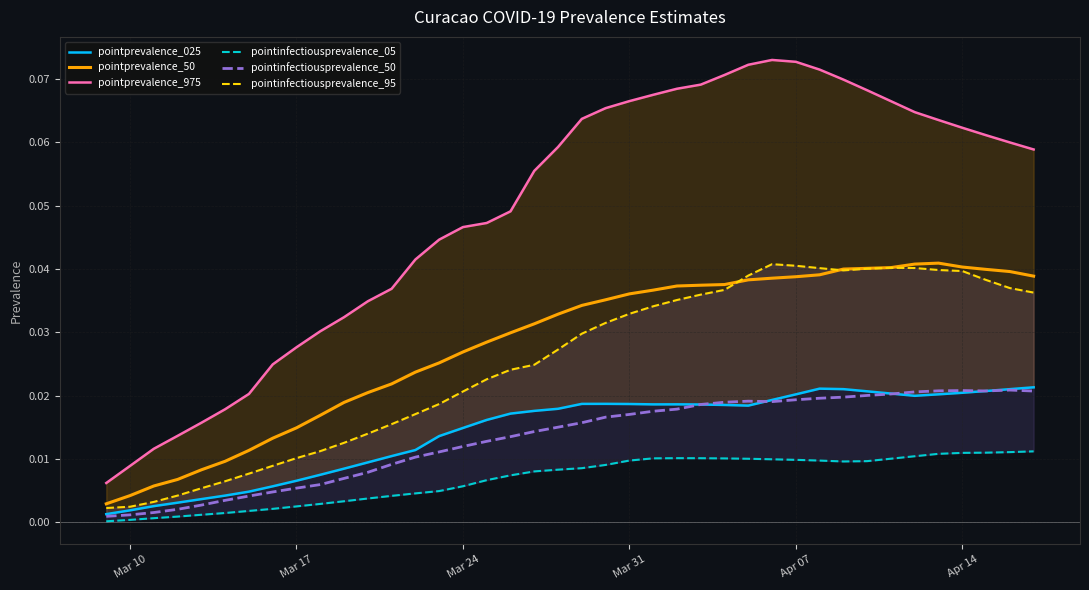

True or false: pointinfectiousprevalence_50 and pointprevalence_50 cross at least once.

False